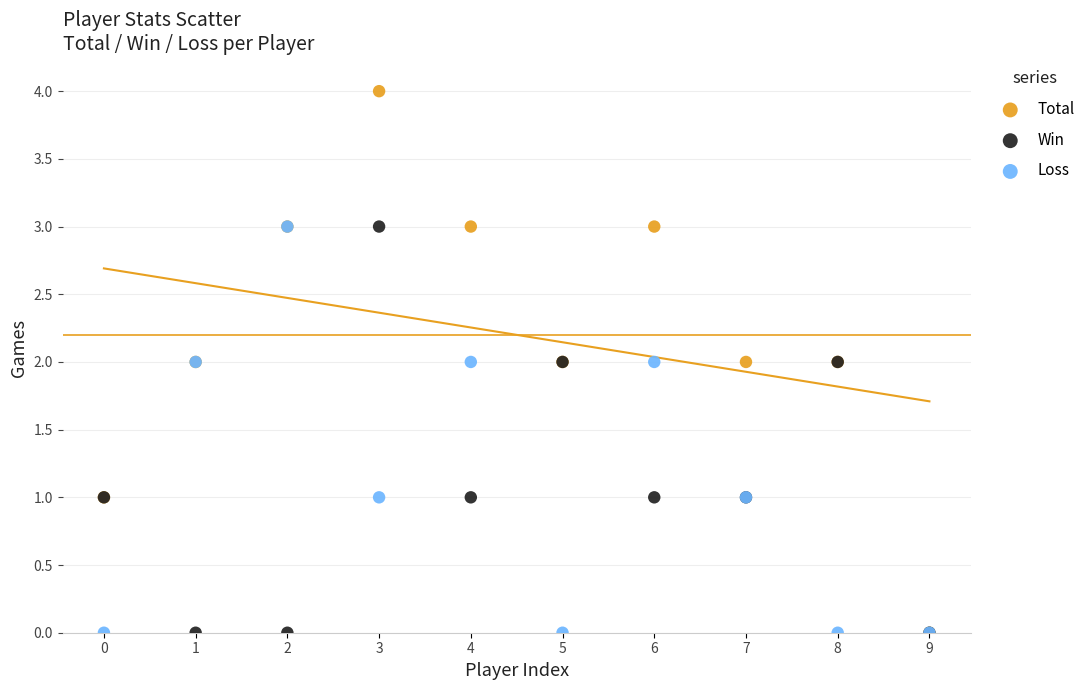

What are all the series names shown in the legend?

Total, Win, Loss